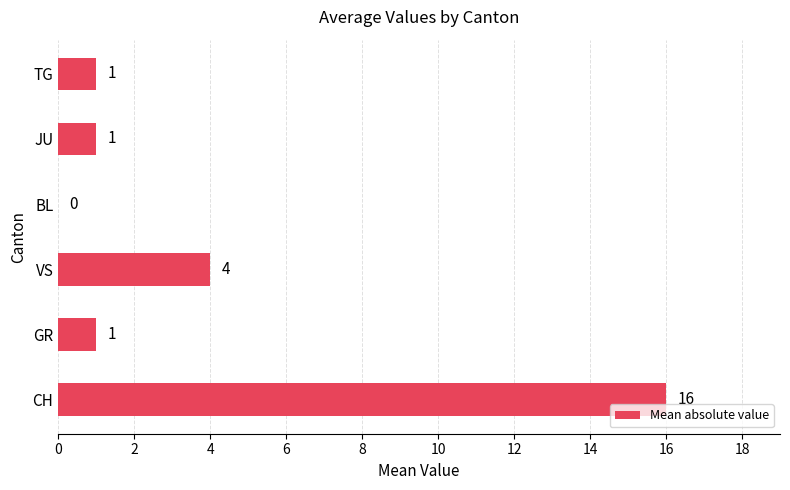

Where is the data nearest to the value 8?

VS